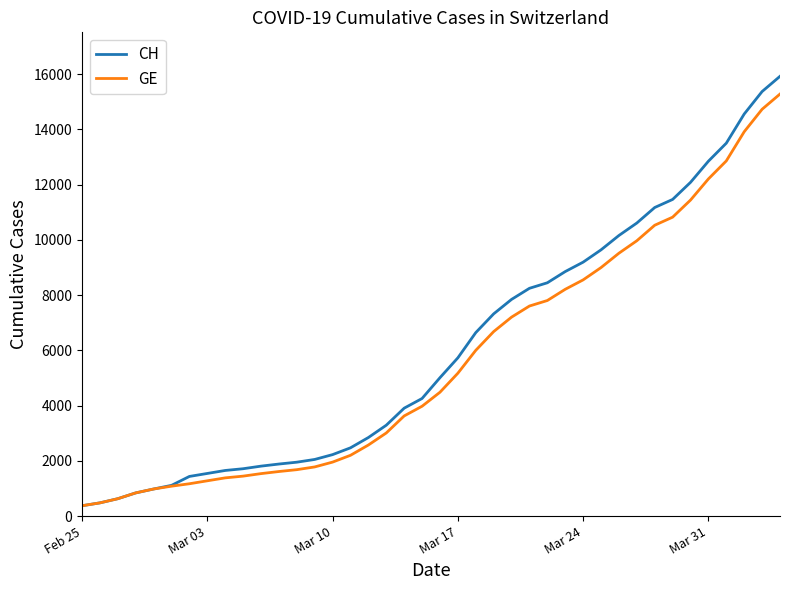

Which series has the largest range (max minus min)?

CH